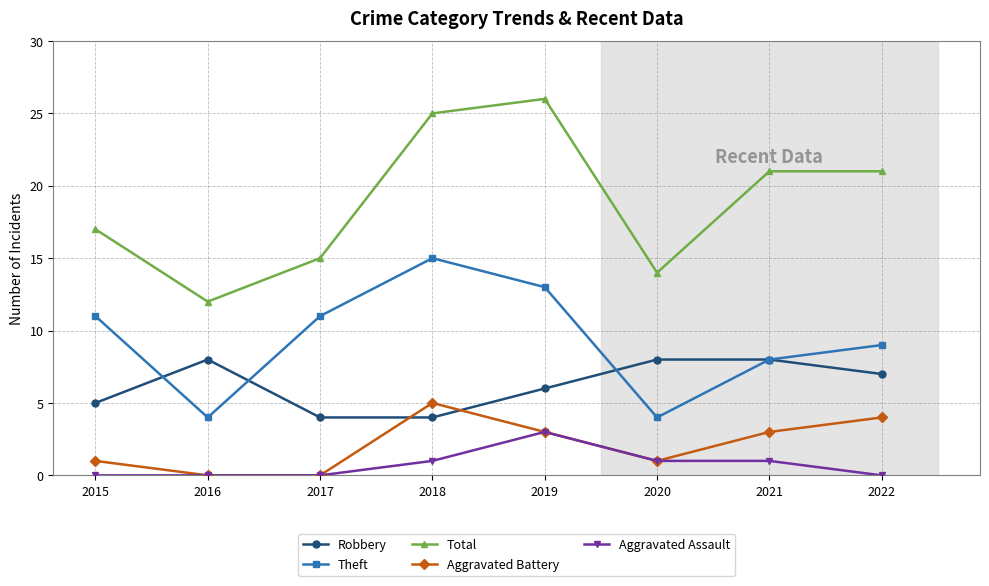

The Total series shows 16 at 2018. True or false?

False